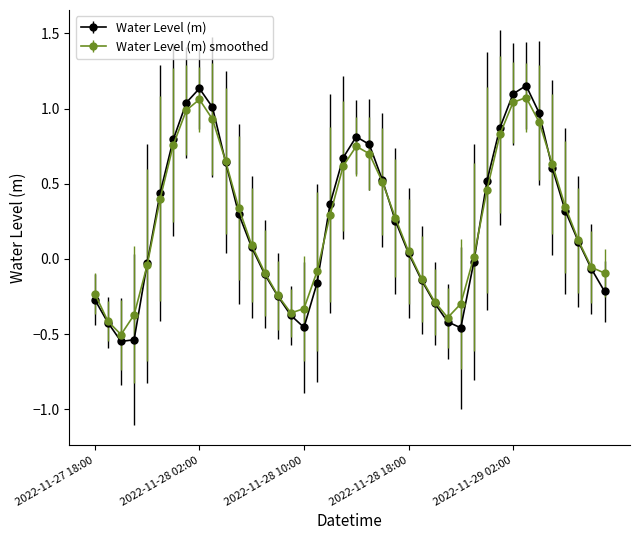

In Water Level (m), how many points are higher than both neighbors (excluding endpoints)?

3